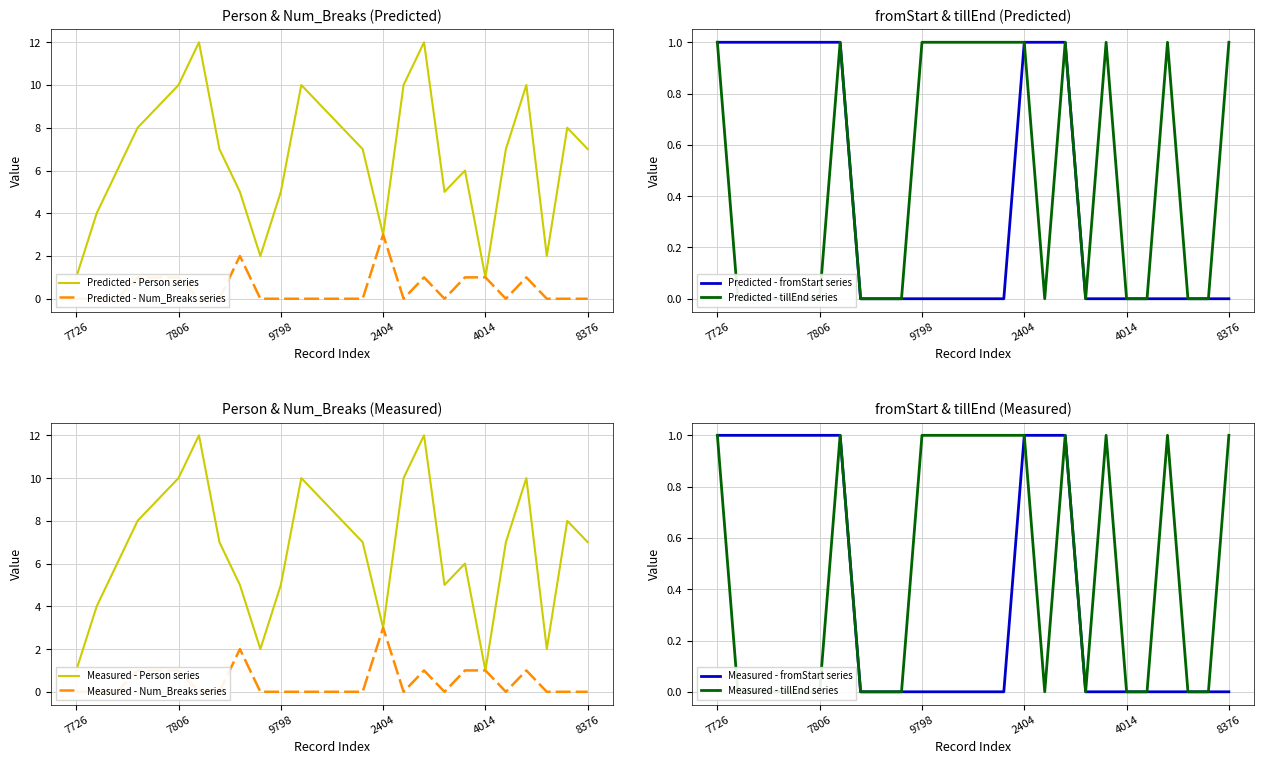

What are all the series names shown in the legend?

Person, Num_Breaks, fromStart, tillEnd